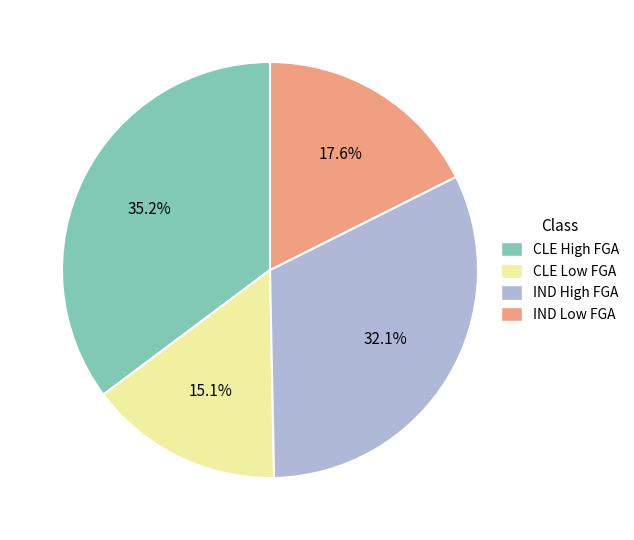

Is there a majority slice in this chart?

No